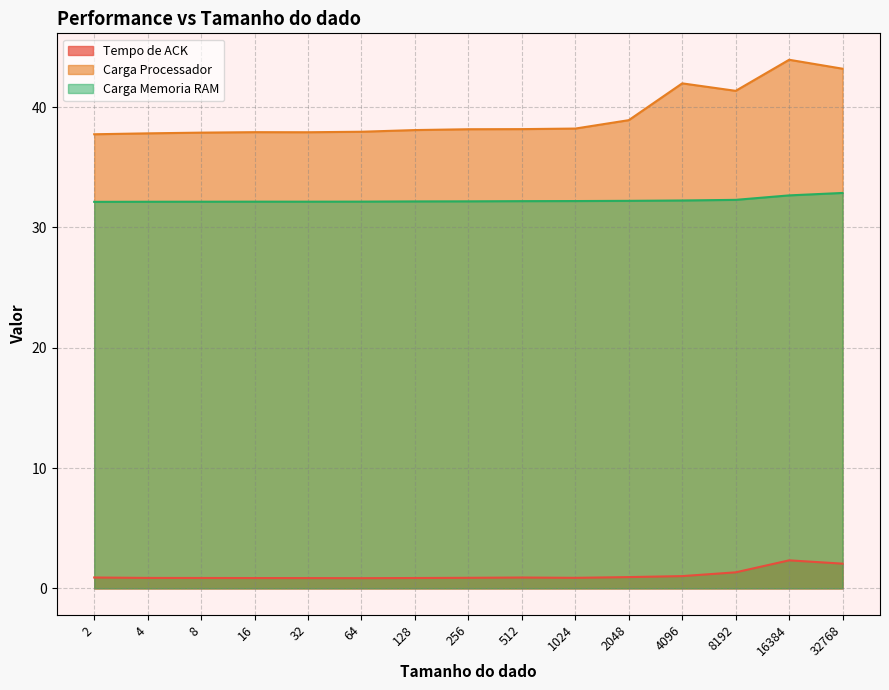

What are all the series names shown in the legend?

Tempo de ACK, Carga Processador, Carga Memoria RAM